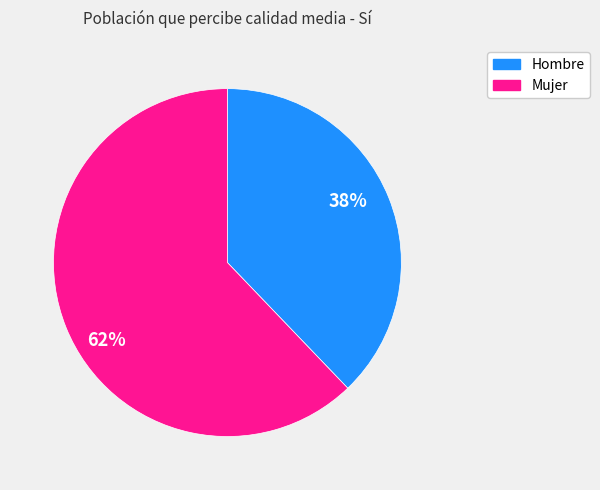

To the nearest percent, what percentage of the pie is Hombre?

38%